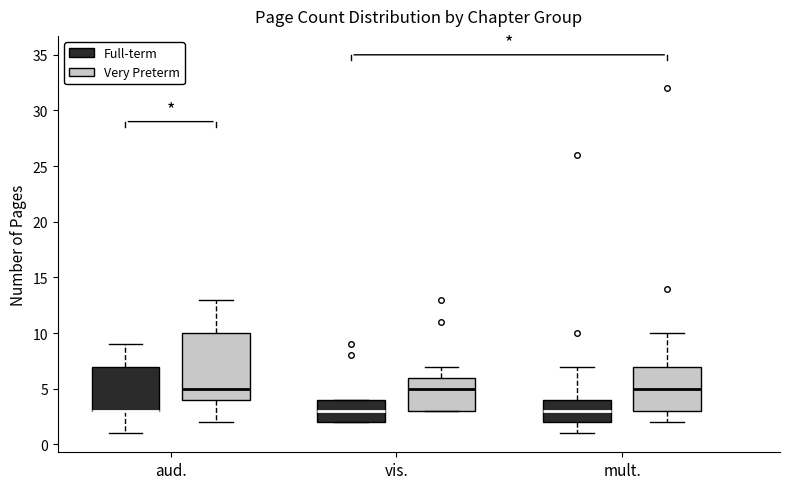

Where does the median line of the box for aud. (Very Preterm) sit on the y-axis? The values are not printed on the chart, so give them approximately, as read against the axis.

5